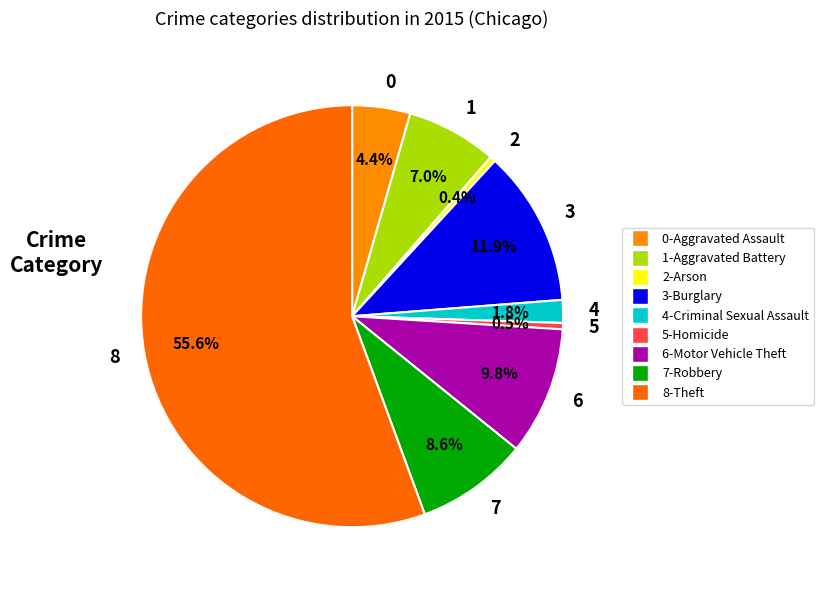

Does 3 represent more than half of the total?

No